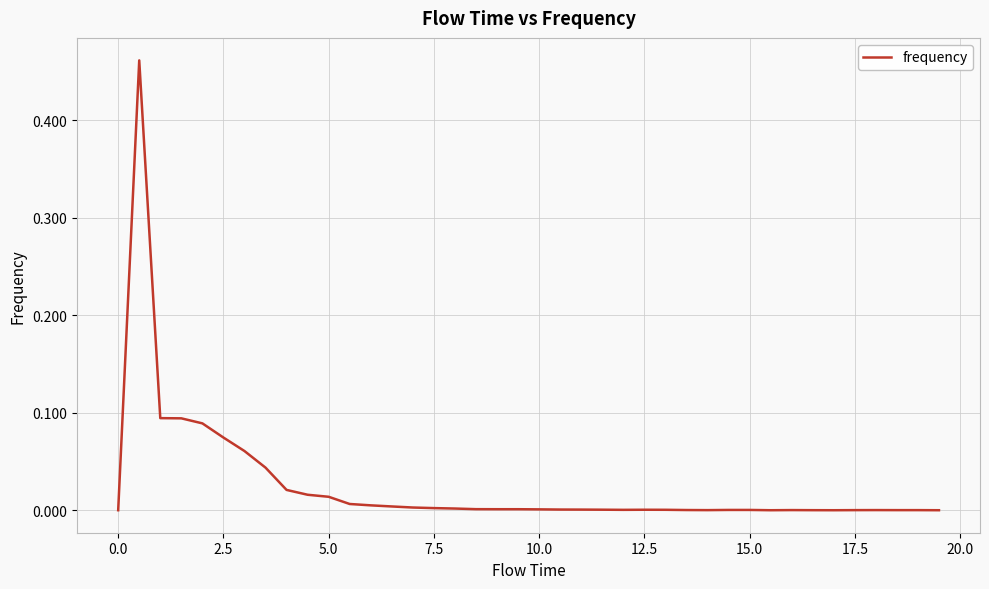

Reading left to right, extract all data points from this chart.

0.0	0.5	0.1	0.1	0.1	0.1	0.1	0.0	0.0	0.0	0.0	0.0	0.0	0.0	0.0	0.0	0.0	0.0	0.0	0.0	0.0	0.0	0.0	0.0	0.0	0.0	0.0	0.0	0.0	0.0	0.0	0.0	0.0	0.0	0.0	0.0	0.0	0.0	0.0	0.0